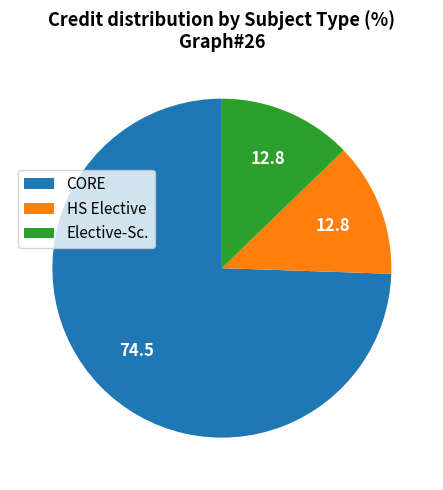

Count the number of slices in the pie.

3